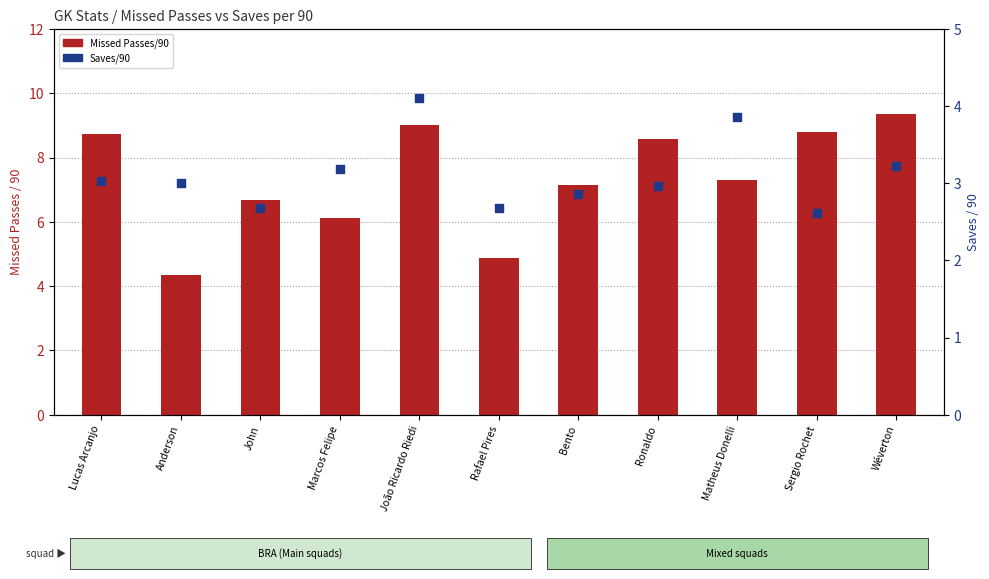

At how many categories does at least one series exceed 8?

5